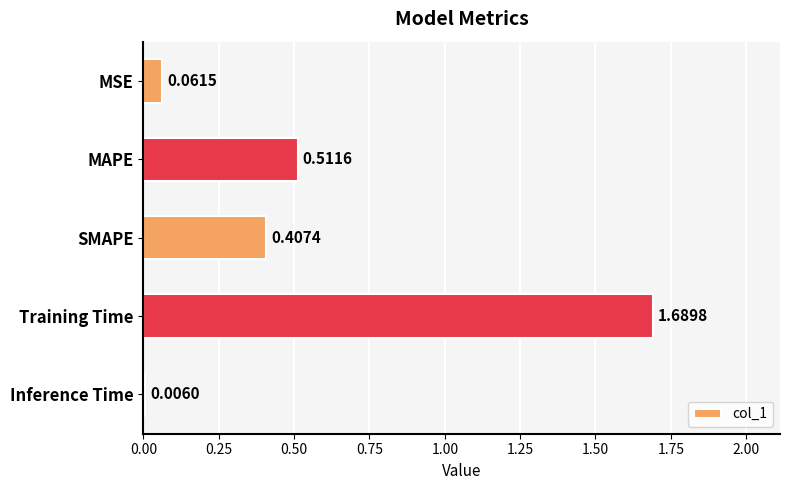

What is the change in value from MSE to SMAPE?

+0.3